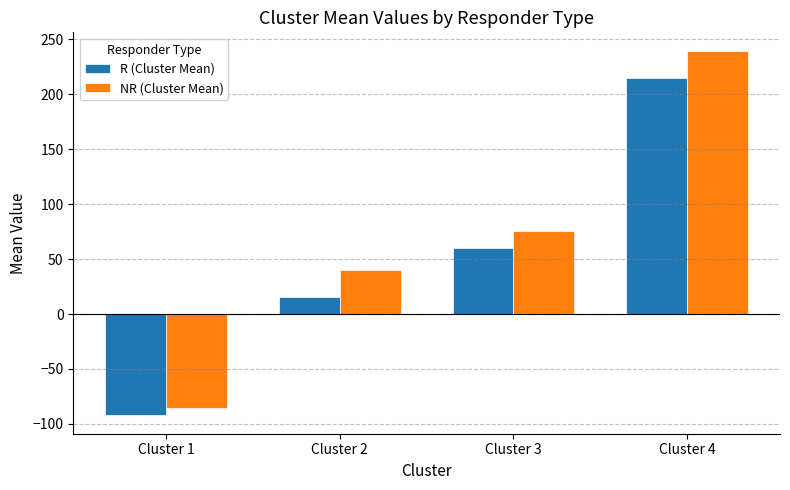

Which label corresponds to the smallest value in the chart?

Cluster 1